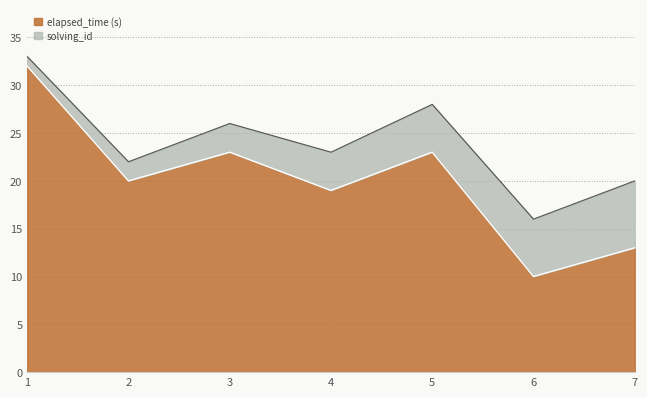

Reading left to right, what are all the values shown in this chart?

32	20	23	19	23	10	13